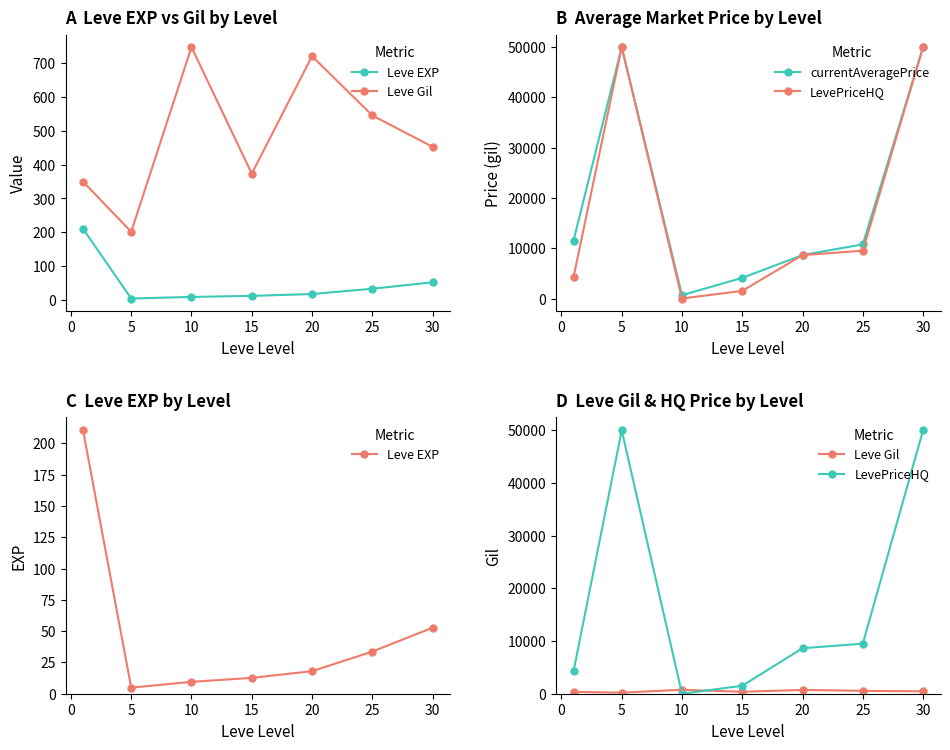

True or false: currentAveragePrice and Leve Gil cross at least once.

True